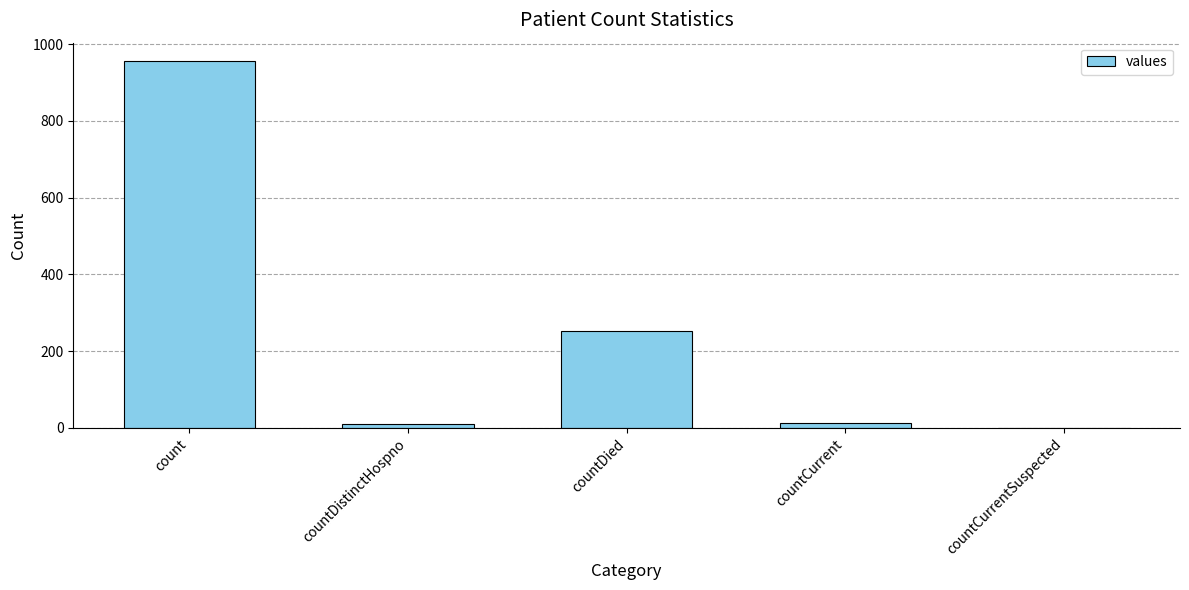

What is the greatest value displayed?

956